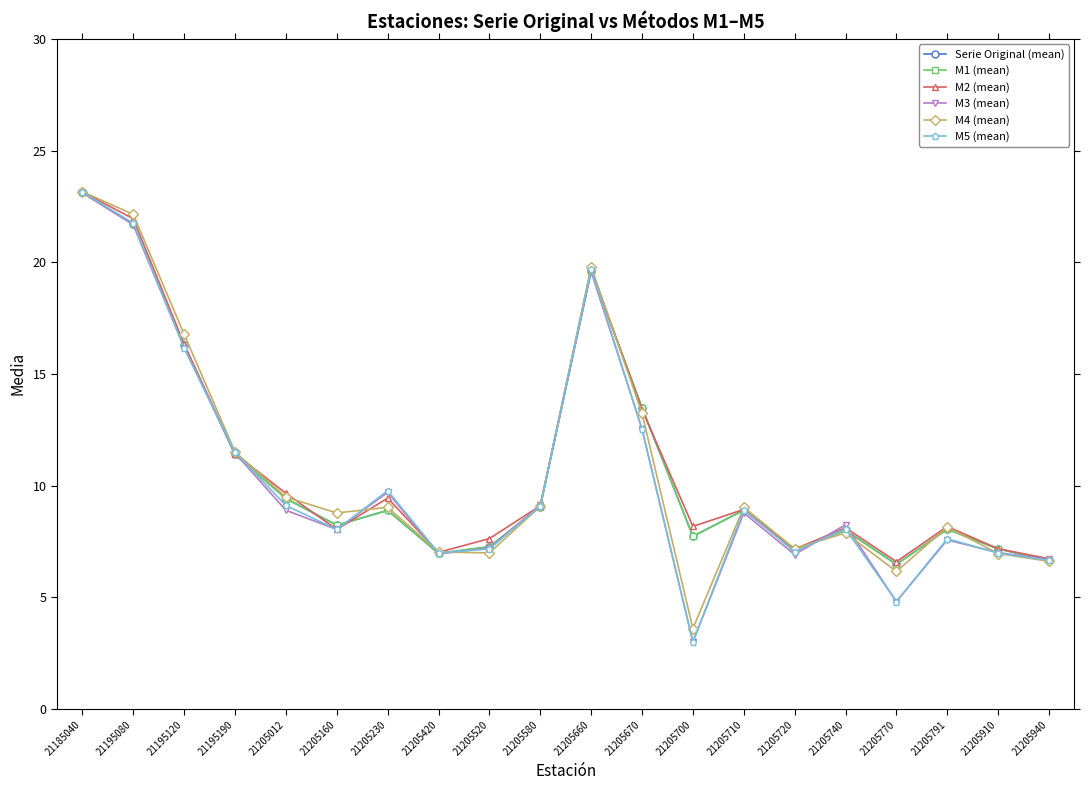

Does the chart have visible grid lines?

No